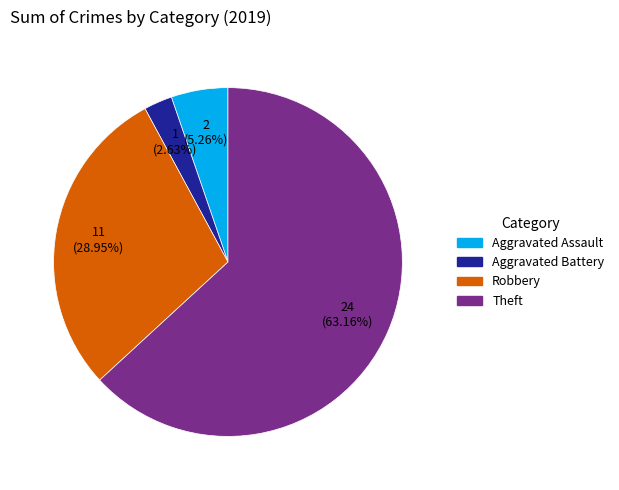

What portion of the pie excludes Theft?

36.8%